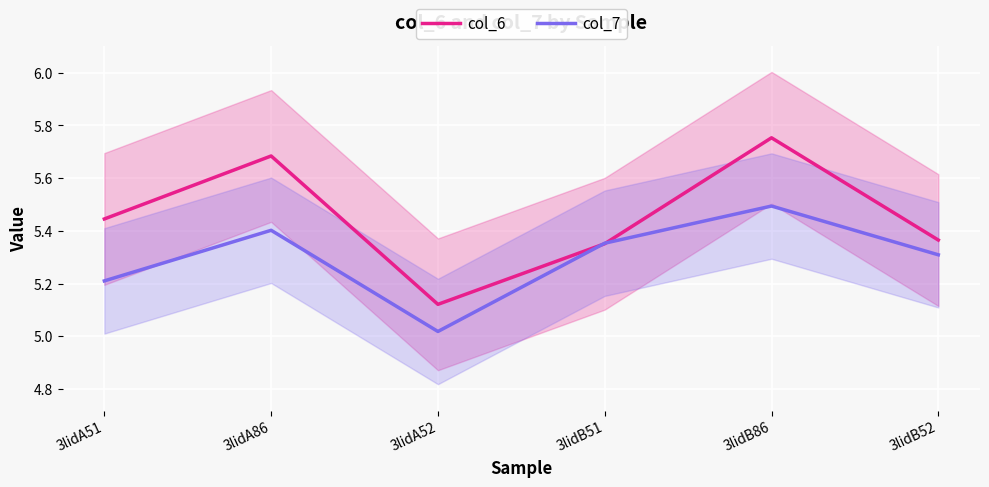

Which series has the largest total across all categories?

col_6